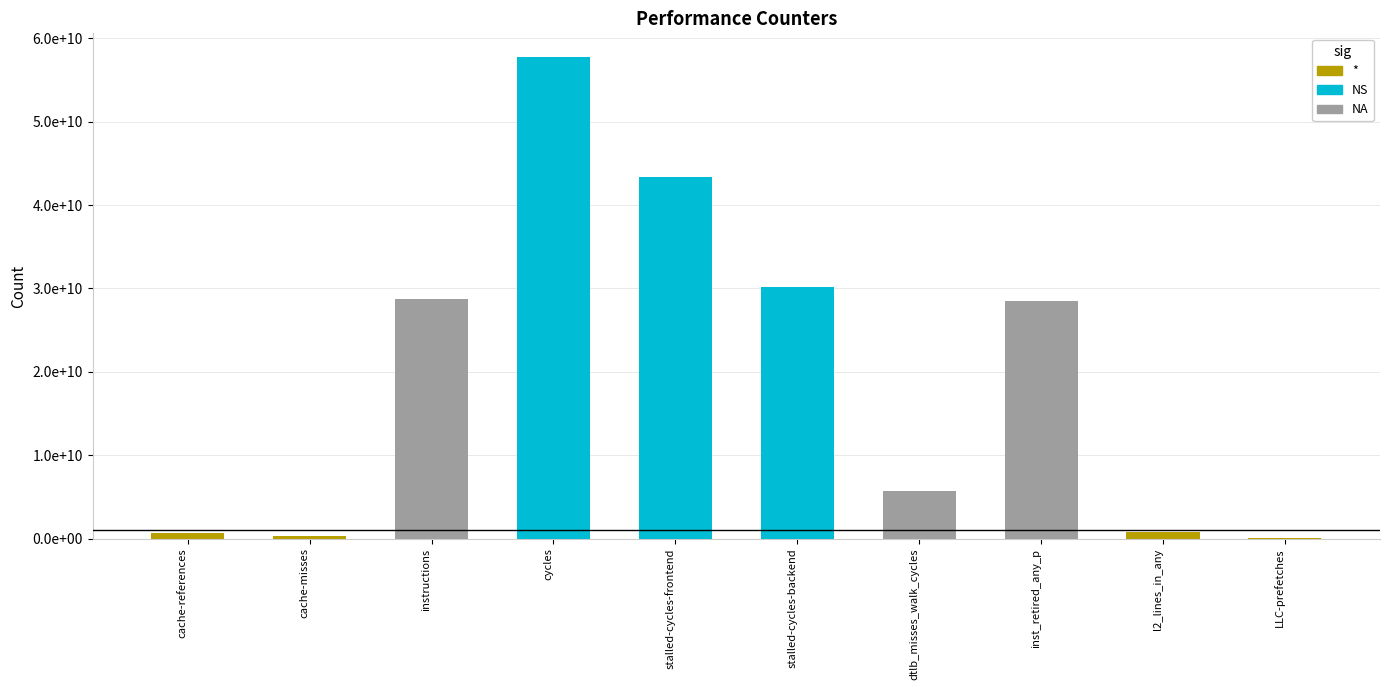

The value at l2_lines_in_any is 1282544529. True or false?

False